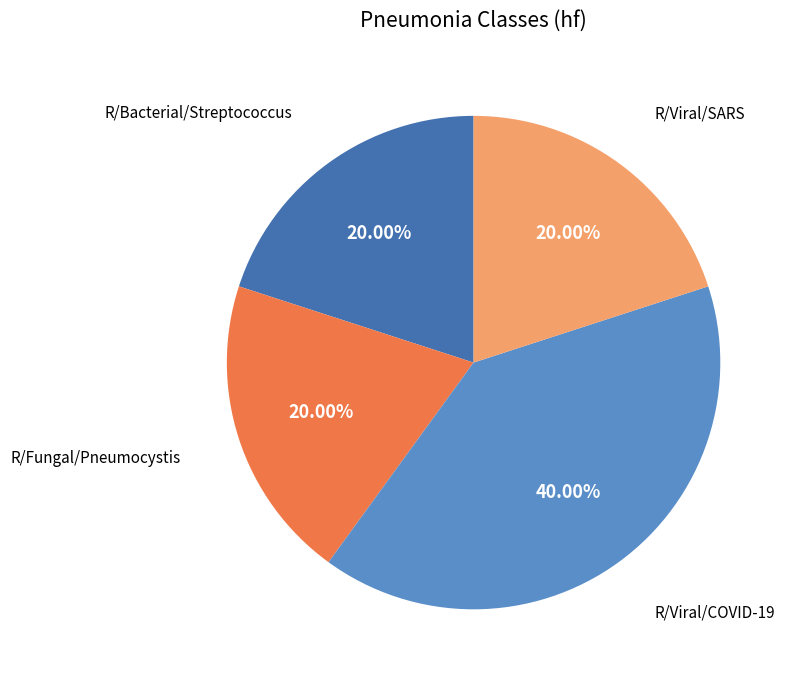

Is there any slice that represents more than half of the pie?

No